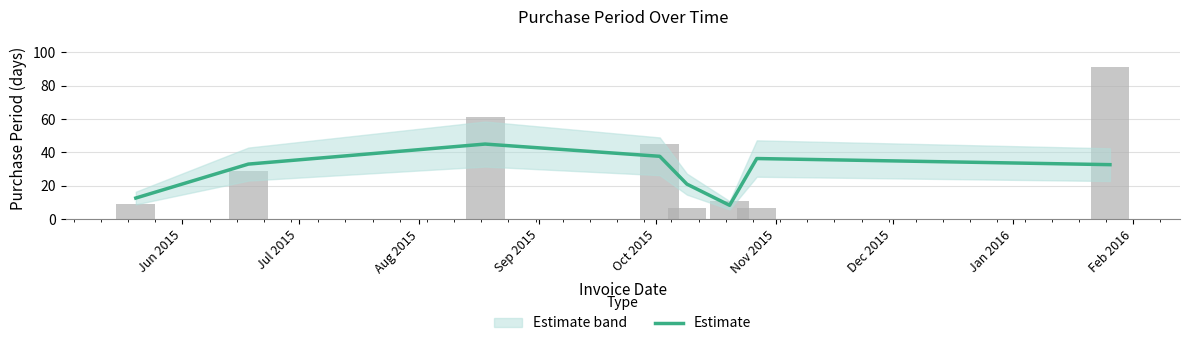

List the labels in order of value, smallest first.

Nov 2015, Jun 2015, Oct 2015, Jan 2016, Jul 2015, Dec 2015, Sep 2015, Aug 2015